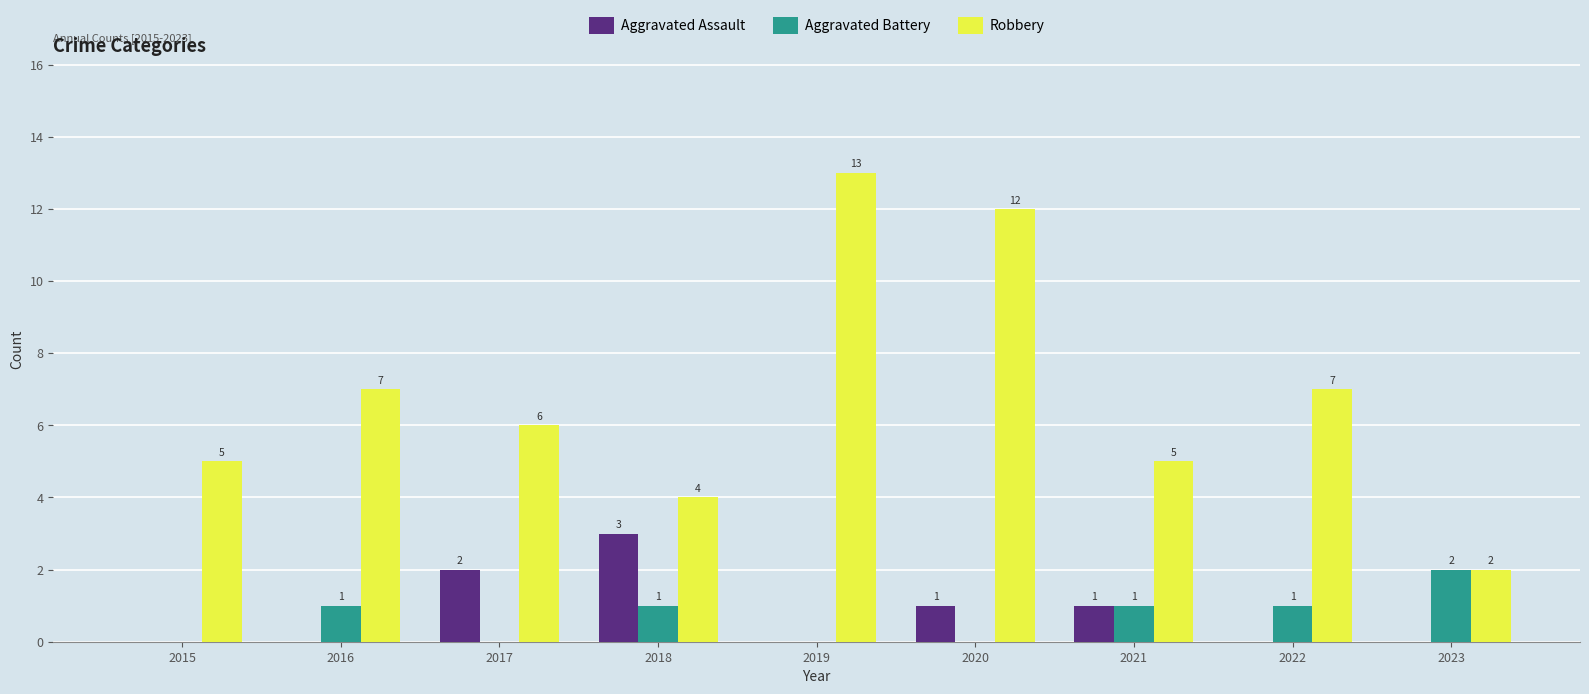

Between 2016 and 2017, which series saw the biggest shift?

Aggravated Assault